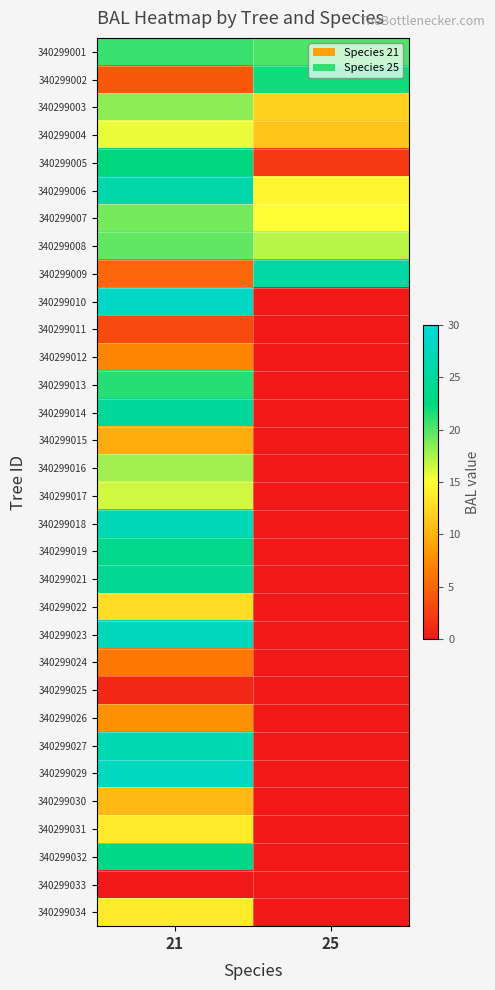

What is the difference between the highest and lowest values at 21?

28.3